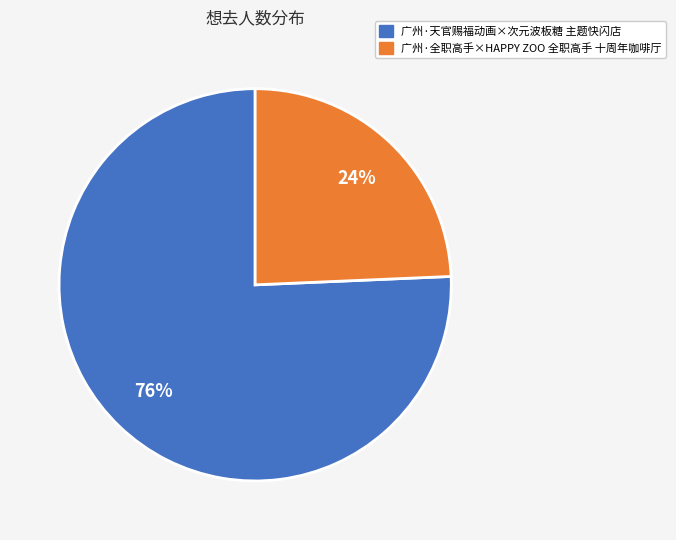

Combined, do 广州·全职高手×HAPPY ZOO 全职高手 十周年咖啡厅 and 广州·天官赐福动画×次元波板糖 主题快闪店 account for over 50%?

Yes